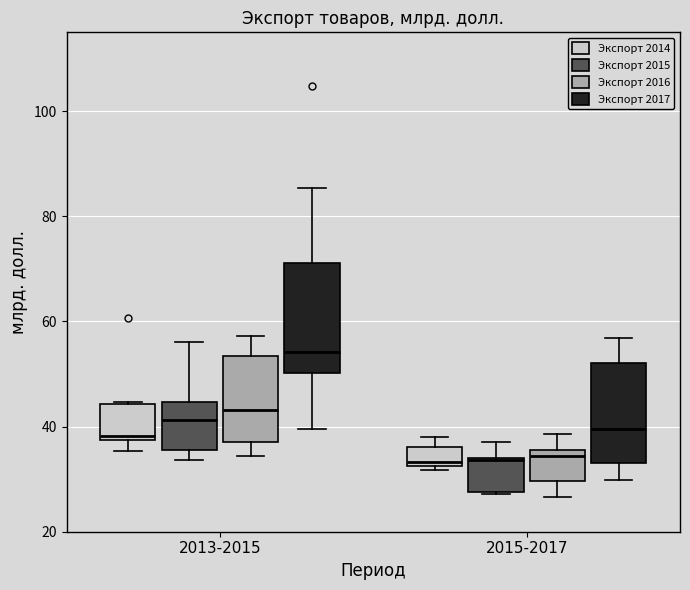

Reading left to right, read every box against the y-axis: the position of its median line, the range the box covers, and the ends of its whiskers. The values are not printed on the chart, so give them approximately, as read against the axis.

2013-2015 (Экспорт 2014): median 38 (just above the box's lower edge), box 38 to 44, whiskers 36 to 44
2013-2015 (Экспорт 2015): median 42, box 36 to 44, whiskers 34 to 56
2013-2015 (Экспорт 2016): median 44, box 36 to 54, whiskers 34 to 58
2013-2015 (Экспорт 2017): median 54, box 50 to 72, whiskers 40 to 86
2015-2017 (Экспорт 2014): median 34, box 32 to 36, whiskers 32 (just below the box's lower edge) to 38
2015-2017 (Экспорт 2015): median 34, box 28 to 34, whiskers 28 to 38
2015-2017 (Экспорт 2016): median 34, box 30 to 36, whiskers 26 to 38
2015-2017 (Экспорт 2017): median 40, box 34 to 52, whiskers 30 to 56